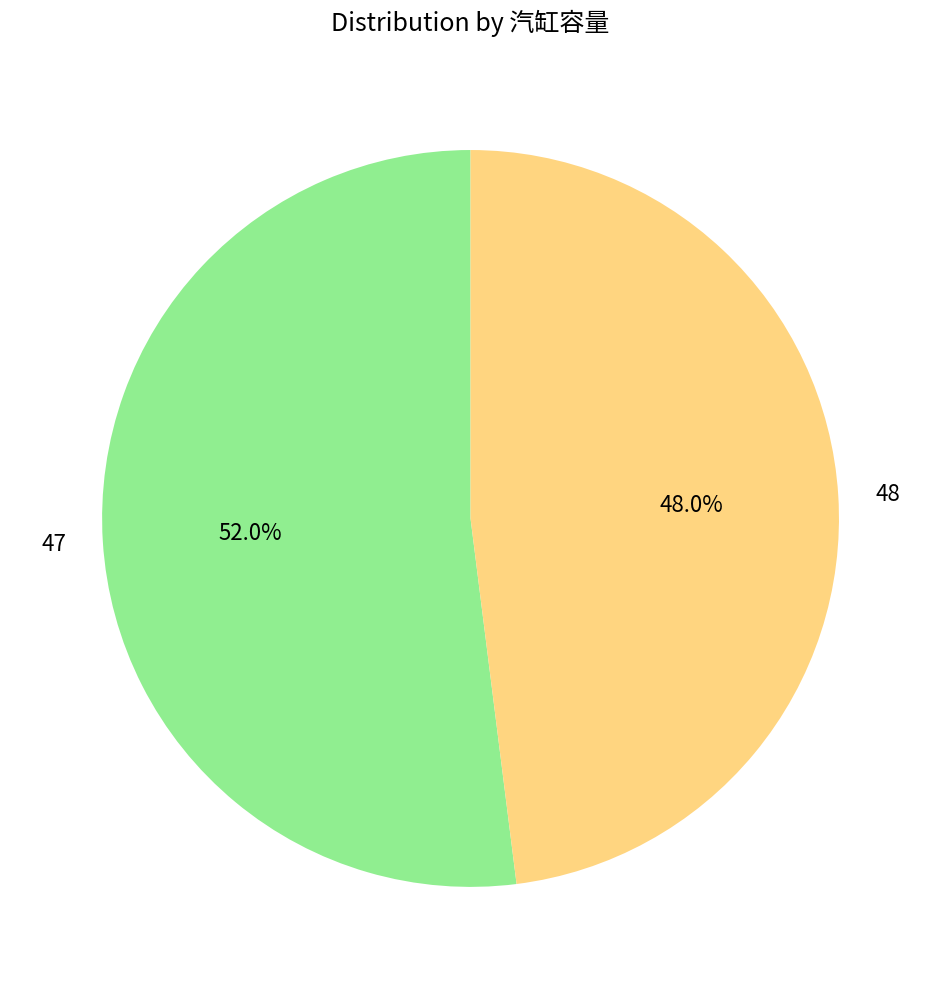

What percentage is the 47 slice, to the nearest percent?

52%